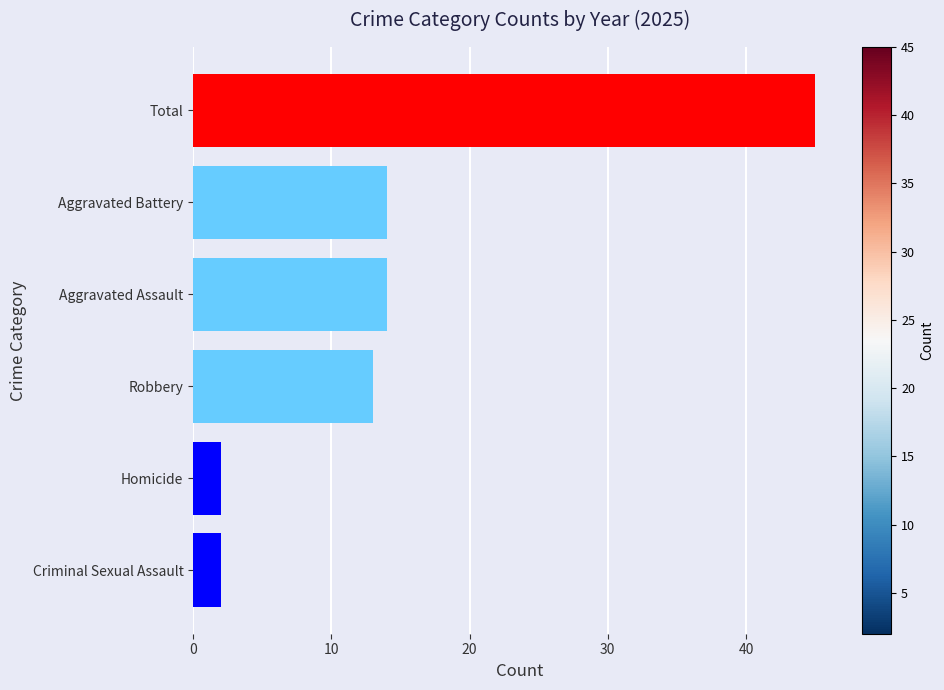

True or false: the data shows 2 at Homicide.

True